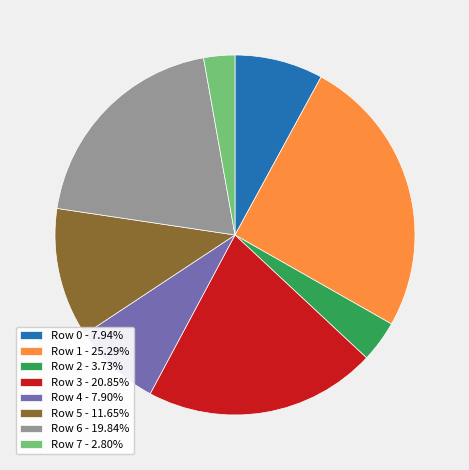

Does Row 0 - 7.94% represent more than half of the total?

No